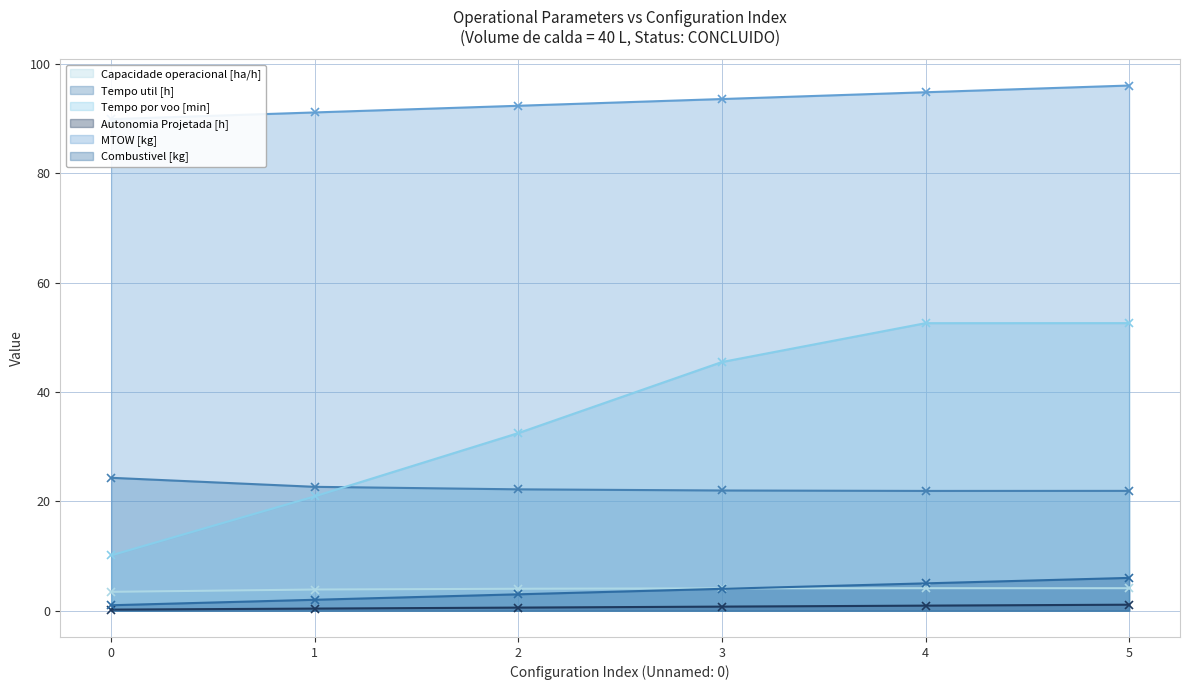

Reading right to left, what are all the values shown in this chart?

Capacidade operacional [ha/h]: 5=4.1	4=4.1	3=4.1	2=4.0	1=3.9	0=3.5
Tempo util [h]: 5=21.9	4=21.9	3=22.0	2=22.2	1=22.6	0=24.3
Tempo por voo [min]: 5=52.6	4=52.6	3=45.5	2=32.5	1=20.9	0=10.1
Autonomia Projetada [h]: 5=1.1	4=0.9	3=0.8	2=0.6	1=0.4	0=0.2
MTOW [kg]: 5=96.0	4=94.8	3=93.5	2=92.3	1=91.1	0=89.9
Combustivel [kg]: 5=6.0	4=5.0	3=4.0	2=3.0	1=2.0	0=1.0